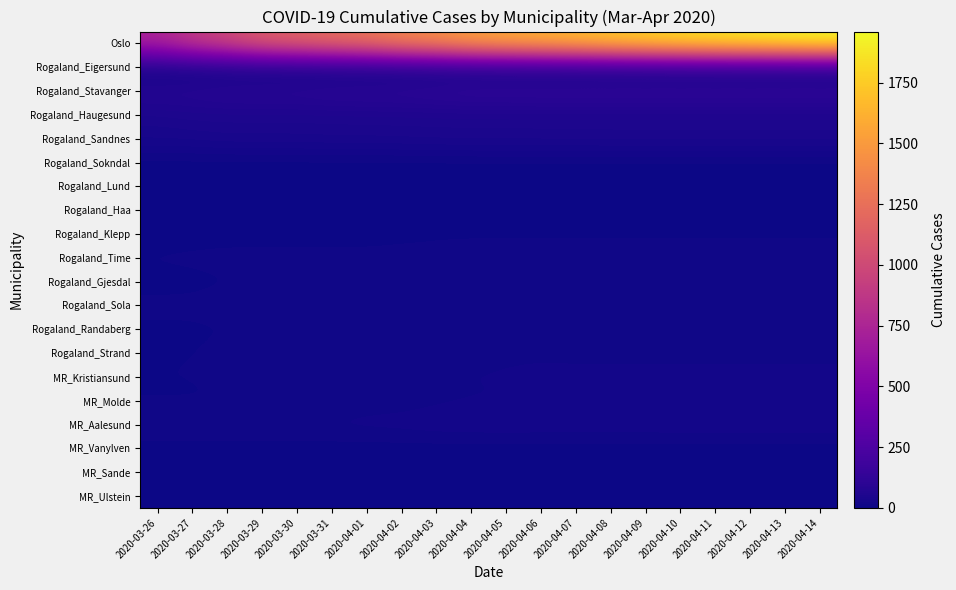

Reading right to left, what are all the values shown in this chart?

Oslo: 2020-04-14=1960	2020-04-13=1926	2020-04-12=1893	2020-04-11=1866	2020-04-10=1827	2020-04-09=1780	2020-04-08=1730	2020-04-07=1673	2020-04-06=1626	2020-04-05=1582	2020-04-04=1534	2020-04-03=1438	2020-04-02=1379	2020-04-01=1281	2020-03-31=1233	2020-03-30=1169	2020-03-29=1122	2020-03-28=989	2020-03-27=898	2020-03-26=743
Rogaland_Eigersund: 2020-04-14=14	2020-04-13=14	2020-04-12=14	2020-04-11=14	2020-04-10=14	2020-04-09=14	2020-04-08=14	2020-04-07=14	2020-04-06=14	2020-04-05=14	2020-04-04=14	2020-04-03=12	2020-04-02=10	2020-04-01=10	2020-03-31=10	2020-03-30=9	2020-03-29=9	2020-03-28=9	2020-03-27=6	2020-03-26=6
Rogaland_Stavanger: 2020-04-14=125	2020-04-13=125	2020-04-12=125	2020-04-11=125	2020-04-10=125	2020-04-09=125	2020-04-08=125	2020-04-07=125	2020-04-06=125	2020-04-05=124	2020-04-04=124	2020-04-03=117	2020-04-02=110	2020-04-01=107	2020-03-31=106	2020-03-30=98	2020-03-29=98	2020-03-28=97	2020-03-27=88	2020-03-26=87
Rogaland_Haugesund: 2020-04-14=49	2020-04-13=49	2020-04-12=49	2020-04-11=49	2020-04-10=49	2020-04-09=49	2020-04-08=49	2020-04-07=49	2020-04-06=49	2020-04-05=49	2020-04-04=49	2020-04-03=48	2020-04-02=48	2020-04-01=48	2020-03-31=47	2020-03-30=47	2020-03-29=47	2020-03-28=47	2020-03-27=47	2020-03-26=41
Rogaland_Sandnes: 2020-04-14=46	2020-04-13=46	2020-04-12=46	2020-04-11=46	2020-04-10=46	2020-04-09=46	2020-04-08=46	2020-04-07=45	2020-04-06=45	2020-04-05=44	2020-04-04=44	2020-04-03=44	2020-04-02=42	2020-04-01=41	2020-03-31=41	2020-03-30=39	2020-03-29=39	2020-03-28=39	2020-03-27=35	2020-03-26=34
Rogaland_Sokndal: 2020-04-14=3	2020-04-13=3	2020-04-12=3	2020-04-11=3	2020-04-10=3	2020-04-09=3	2020-04-08=3	2020-04-07=3	2020-04-06=3	2020-04-05=3	2020-04-04=3	2020-04-03=2	2020-04-02=2	2020-04-01=2	2020-03-31=2	2020-03-30=2	2020-03-29=2	2020-03-28=2	2020-03-27=2	2020-03-26=2
Rogaland_Lund: 2020-04-14=0	2020-04-13=0	2020-04-12=0	2020-04-11=0	2020-04-10=0	2020-04-09=0	2020-04-08=0	2020-04-07=0	2020-04-06=0	2020-04-05=0	2020-04-04=0	2020-04-03=0	2020-04-02=0	2020-04-01=0	2020-03-31=0	2020-03-30=0	2020-03-29=0	2020-03-28=0	2020-03-27=0	2020-03-26=0
Rogaland_Haa: 2020-04-14=6	2020-04-13=6	2020-04-12=6	2020-04-11=6	2020-04-10=6	2020-04-09=6	2020-04-08=6	2020-04-07=6	2020-04-06=6	2020-04-05=6	2020-04-04=6	2020-04-03=6	2020-04-02=6	2020-04-01=5	2020-03-31=5	2020-03-30=5	2020-03-29=5	2020-03-28=5	2020-03-27=4	2020-03-26=4
Rogaland_Klepp: 2020-04-14=6	2020-04-13=6	2020-04-12=6	2020-04-11=6	2020-04-10=6	2020-04-09=6	2020-04-08=6	2020-04-07=6	2020-04-06=6	2020-04-05=6	2020-04-04=6	2020-04-03=6	2020-04-02=5	2020-04-01=5	2020-03-31=5	2020-03-30=5	2020-03-29=5	2020-03-28=5	2020-03-27=4	2020-03-26=4
Rogaland_Time: 2020-04-14=12	2020-04-13=12	2020-04-12=12	2020-04-11=12	2020-04-10=12	2020-04-09=12	2020-04-08=12	2020-04-07=12	2020-04-06=12	2020-04-05=12	2020-04-04=12	2020-04-03=11	2020-04-02=11	2020-04-01=10	2020-03-31=10	2020-03-30=10	2020-03-29=10	2020-03-28=10	2020-03-27=10	2020-03-26=9
Rogaland_Gjesdal: 2020-04-14=12	2020-04-13=12	2020-04-12=12	2020-04-11=12	2020-04-10=12	2020-04-09=12	2020-04-08=12	2020-04-07=12	2020-04-06=12	2020-04-05=10	2020-04-04=10	2020-04-03=9	2020-04-02=7	2020-04-01=7	2020-03-31=7	2020-03-30=7	2020-03-29=7	2020-03-28=7	2020-03-27=5	2020-03-26=5
Rogaland_Sola: 2020-04-14=13	2020-04-13=13	2020-04-12=13	2020-04-11=13	2020-04-10=13	2020-04-09=13	2020-04-08=13	2020-04-07=13	2020-04-06=13	2020-04-05=13	2020-04-04=13	2020-04-03=13	2020-04-02=11	2020-04-01=11	2020-03-31=11	2020-03-30=11	2020-03-29=11	2020-03-28=11	2020-03-27=10	2020-03-26=10
Rogaland_Randaberg: 2020-04-14=11	2020-04-13=11	2020-04-12=11	2020-04-11=11	2020-04-10=11	2020-04-09=11	2020-04-08=11	2020-04-07=11	2020-04-06=11	2020-04-05=11	2020-04-04=10	2020-04-03=7	2020-04-02=7	2020-04-01=7	2020-03-31=7	2020-03-30=7	2020-03-29=7	2020-03-28=7	2020-03-27=6	2020-03-26=6
Rogaland_Strand: 2020-04-14=13	2020-04-13=13	2020-04-12=13	2020-04-11=13	2020-04-10=13	2020-04-09=13	2020-04-08=13	2020-04-07=13	2020-04-06=13	2020-04-05=13	2020-04-04=12	2020-04-03=12	2020-04-02=12	2020-04-01=11	2020-03-31=11	2020-03-30=11	2020-03-29=11	2020-03-28=11	2020-03-27=7	2020-03-26=7
MR_Kristiansund: 2020-04-14=18	2020-04-13=18	2020-04-12=18	2020-04-11=18	2020-04-10=18	2020-04-09=18	2020-04-08=18	2020-04-07=18	2020-04-06=19	2020-04-05=17	2020-04-04=16	2020-04-03=16	2020-04-02=12	2020-04-01=11	2020-03-31=11	2020-03-30=11	2020-03-29=11	2020-03-28=11	2020-03-27=8	2020-03-26=8
MR_Molde: 2020-04-14=14	2020-04-13=14	2020-04-12=14	2020-04-11=14	2020-04-10=14	2020-04-09=14	2020-04-08=14	2020-04-07=14	2020-04-06=14	2020-04-05=14	2020-04-04=14	2020-04-03=12	2020-04-02=9	2020-04-01=9	2020-03-31=6	2020-03-30=6	2020-03-29=6	2020-03-28=6	2020-03-27=6	2020-03-26=6
MR_Aalesund: 2020-04-14=26	2020-04-13=26	2020-04-12=25	2020-04-11=25	2020-04-10=25	2020-04-09=25	2020-04-08=24	2020-04-07=24	2020-04-06=25	2020-04-05=25	2020-04-04=25	2020-04-03=24	2020-04-02=22	2020-04-01=21	2020-03-31=20	2020-03-30=20	2020-03-29=20	2020-03-28=20	2020-03-27=20	2020-03-26=20
MR_Vanylven: 2020-04-14=1	2020-04-13=1	2020-04-12=1	2020-04-11=1	2020-04-10=1	2020-04-09=1	2020-04-08=1	2020-04-07=1	2020-04-06=1	2020-04-05=1	2020-04-04=1	2020-04-03=1	2020-04-02=1	2020-04-01=1	2020-03-31=1	2020-03-30=1	2020-03-29=1	2020-03-28=1	2020-03-27=1	2020-03-26=1
MR_Sande: 2020-04-14=3	2020-04-13=3	2020-04-12=3	2020-04-11=3	2020-04-10=3	2020-04-09=3	2020-04-08=4	2020-04-07=4	2020-04-06=4	2020-04-05=4	2020-04-04=4	2020-04-03=4	2020-04-02=4	2020-04-01=4	2020-03-31=3	2020-03-30=1	2020-03-29=1	2020-03-28=1	2020-03-27=1	2020-03-26=1
MR_Ulstein: 2020-04-14=7	2020-04-13=7	2020-04-12=7	2020-04-11=7	2020-04-10=7	2020-04-09=7	2020-04-08=7	2020-04-07=7	2020-04-06=7	2020-04-05=7	2020-04-04=6	2020-04-03=6	2020-04-02=6	2020-04-01=4	2020-03-31=4	2020-03-30=5	2020-03-29=5	2020-03-28=5	2020-03-27=5	2020-03-26=5